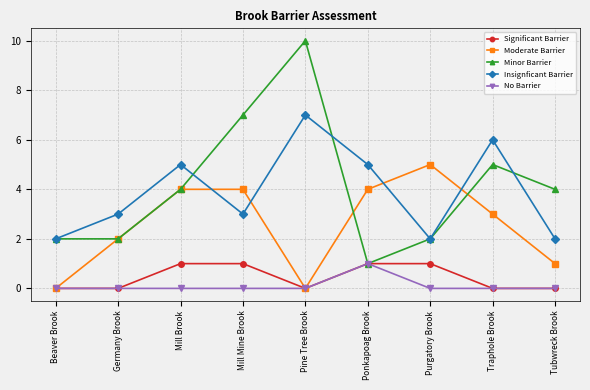

Which series has the widest spread of values?

Minor Barrier